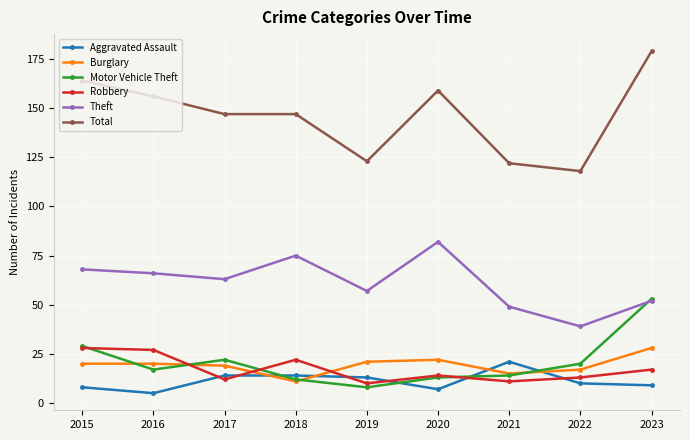

What is the total value across all series at 2016?

291